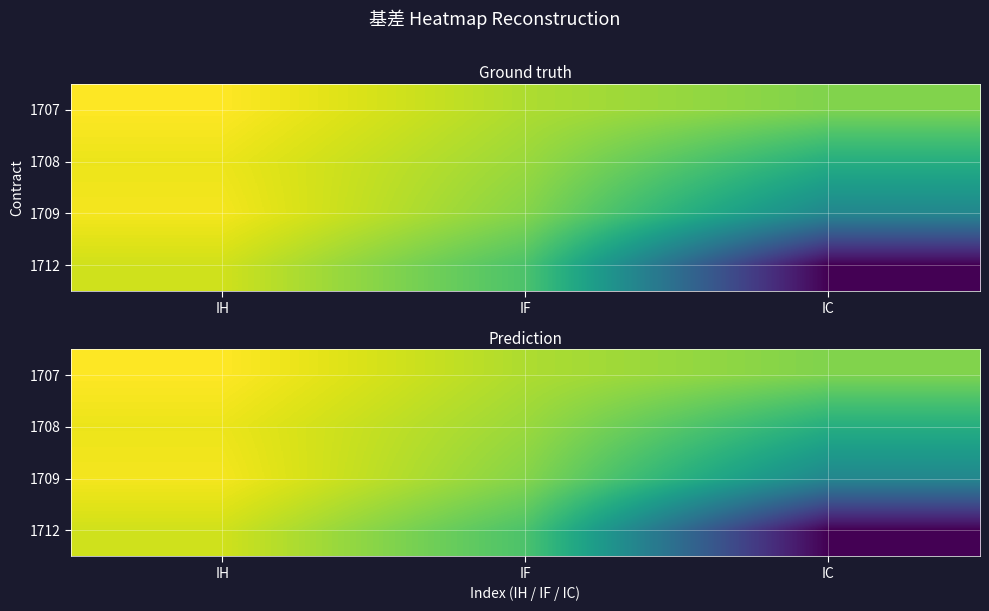

The 1709 series shows 1.8 at IH. True or false?

True